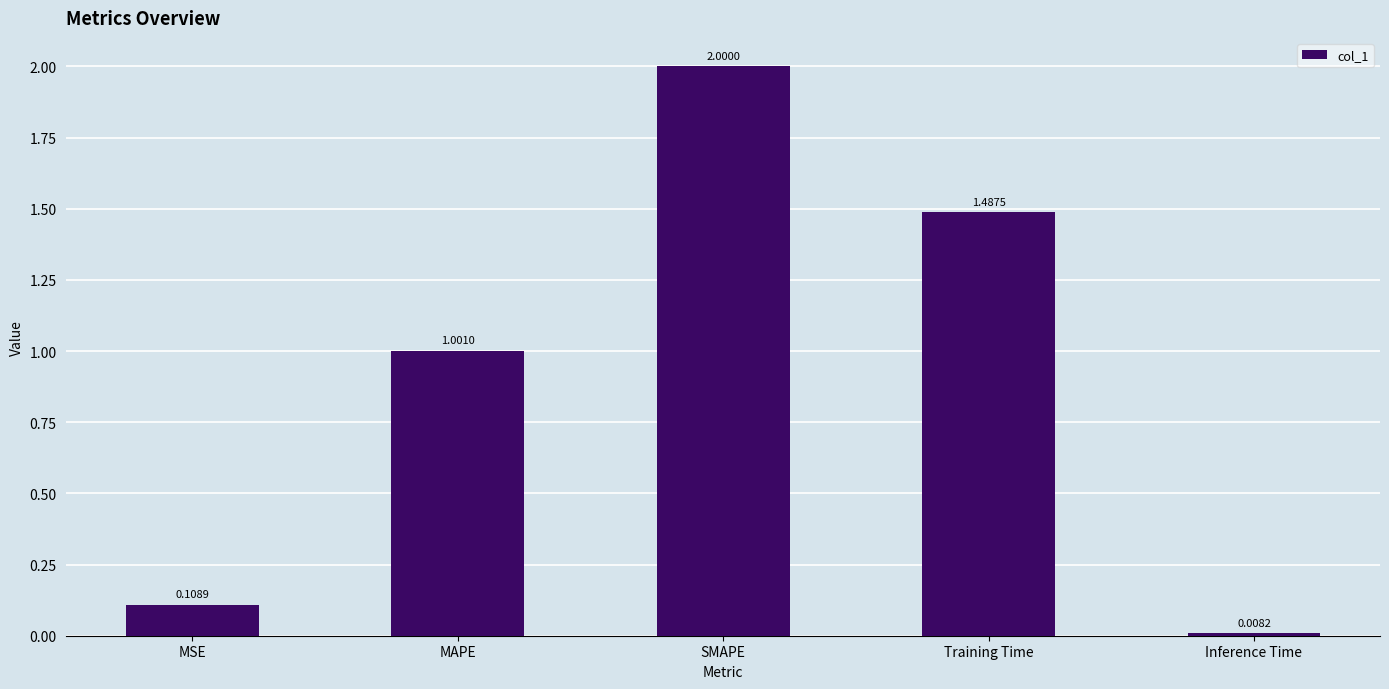

How many bars are there in total?

5